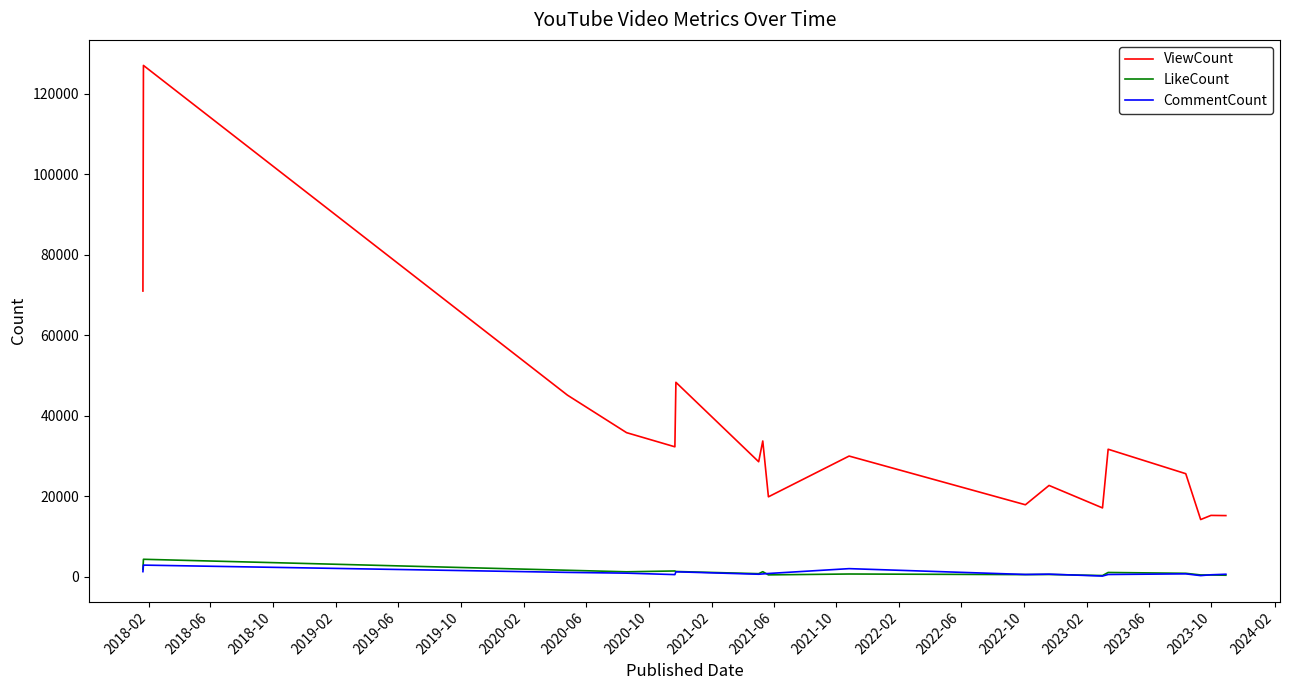

True or false: LikeCount and ViewCount intersect in this chart.

False